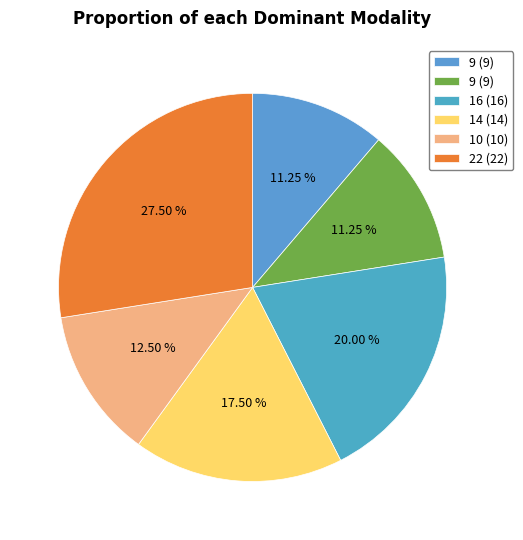

Count the number of slices in the pie.

6